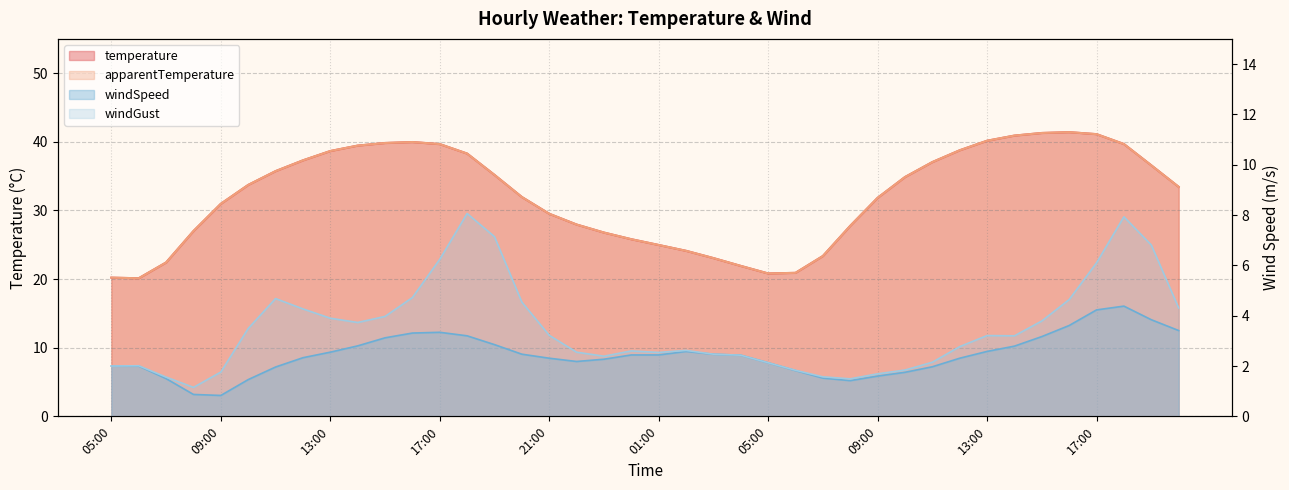

True or false: windGust has a value of 6.6 at 11:00.

False